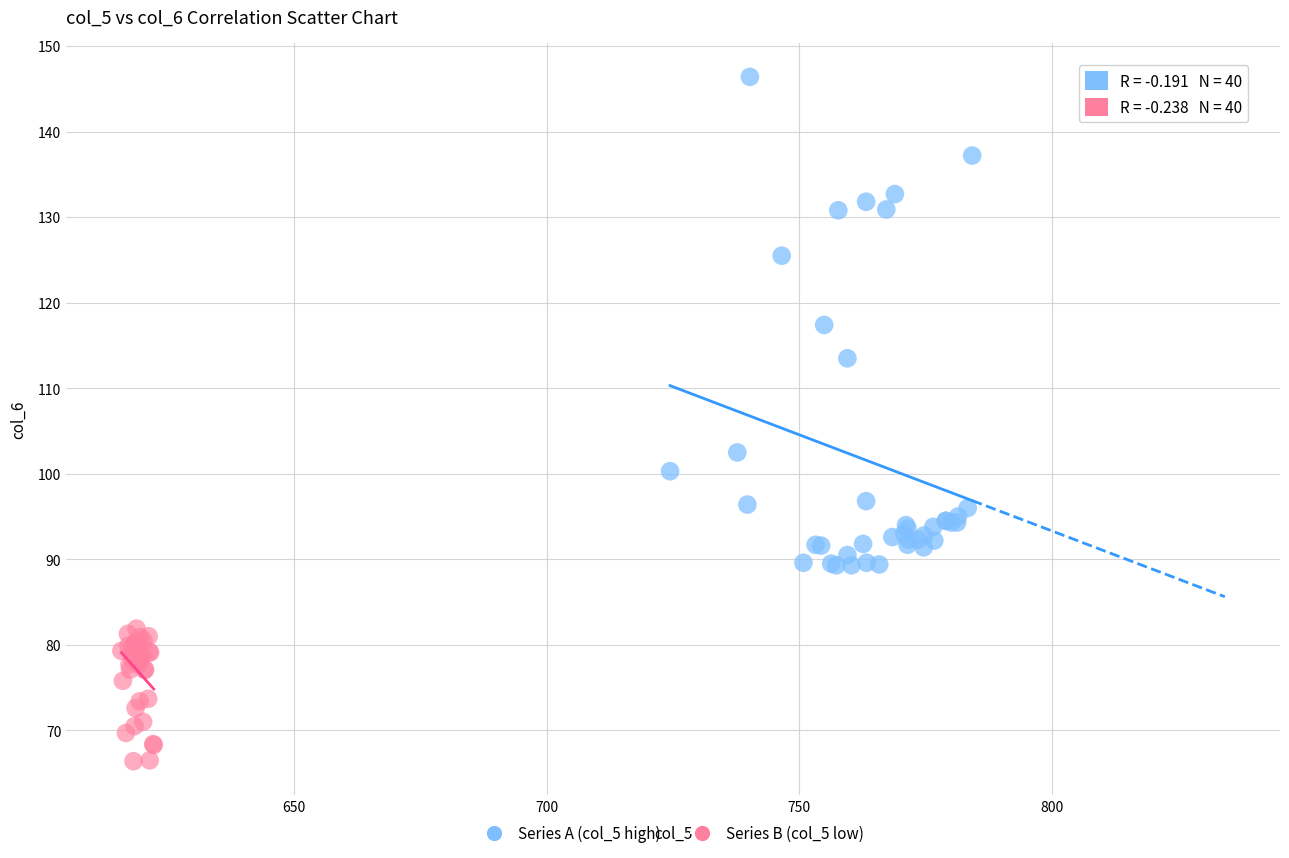

Which series has the largest Y range (max minus min)?

Series A (col_5 high)